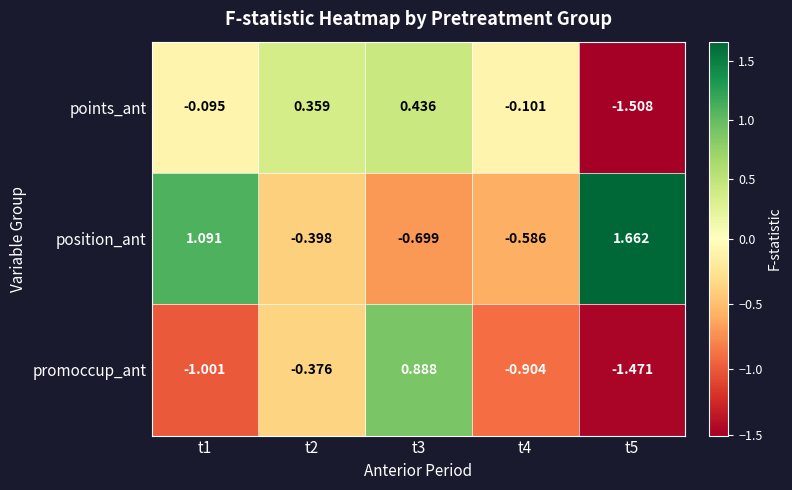

How many data points does each series have?

5